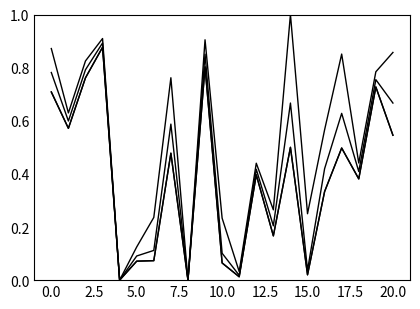

Is this an area chart (filled region under the line)?

No